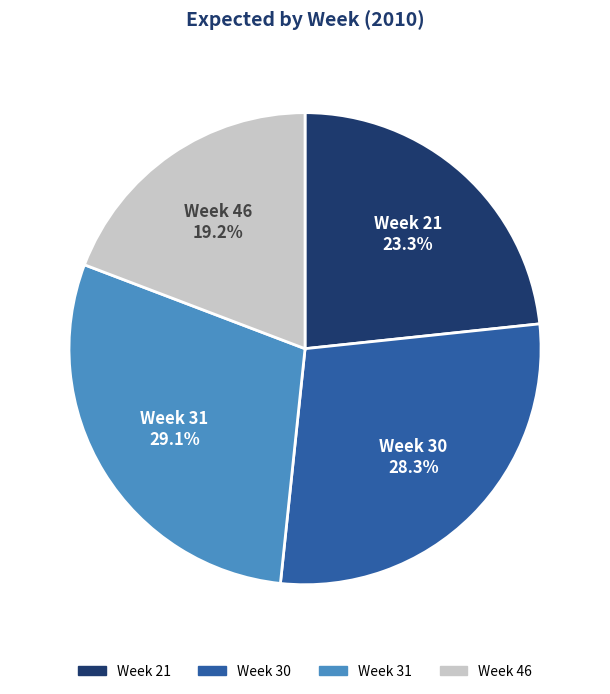

Rank the categories by value from highest to lowest.

Week 31, Week 30, Week 21, Week 46